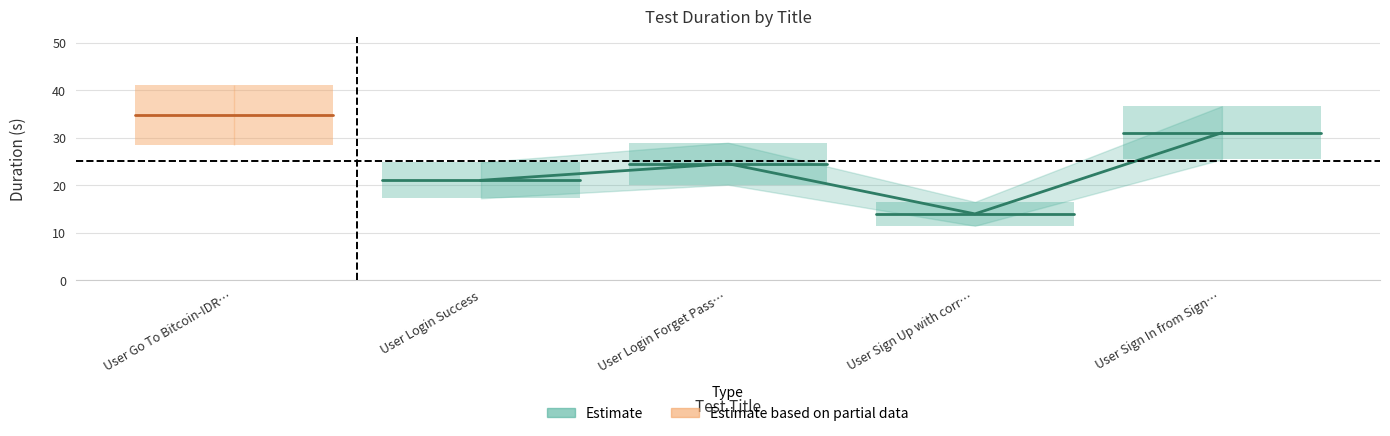

What position from the left is User Go To Bitcoin-IDR Trading?

1